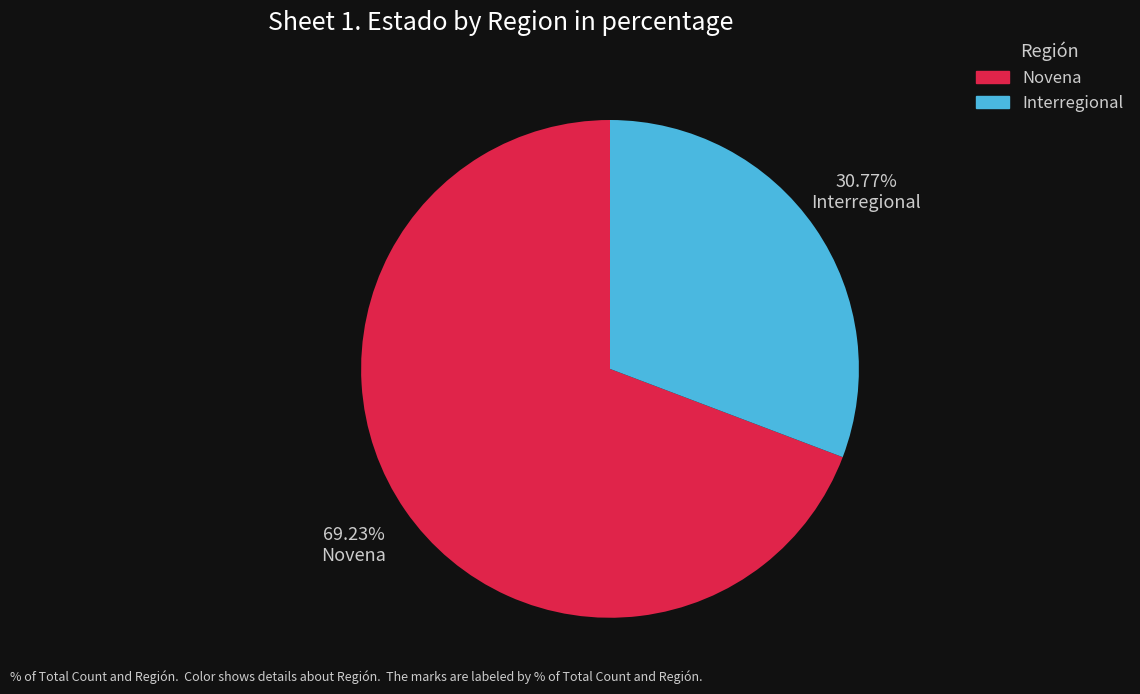

Do Novena and Interregional together represent more than half of the pie?

Yes